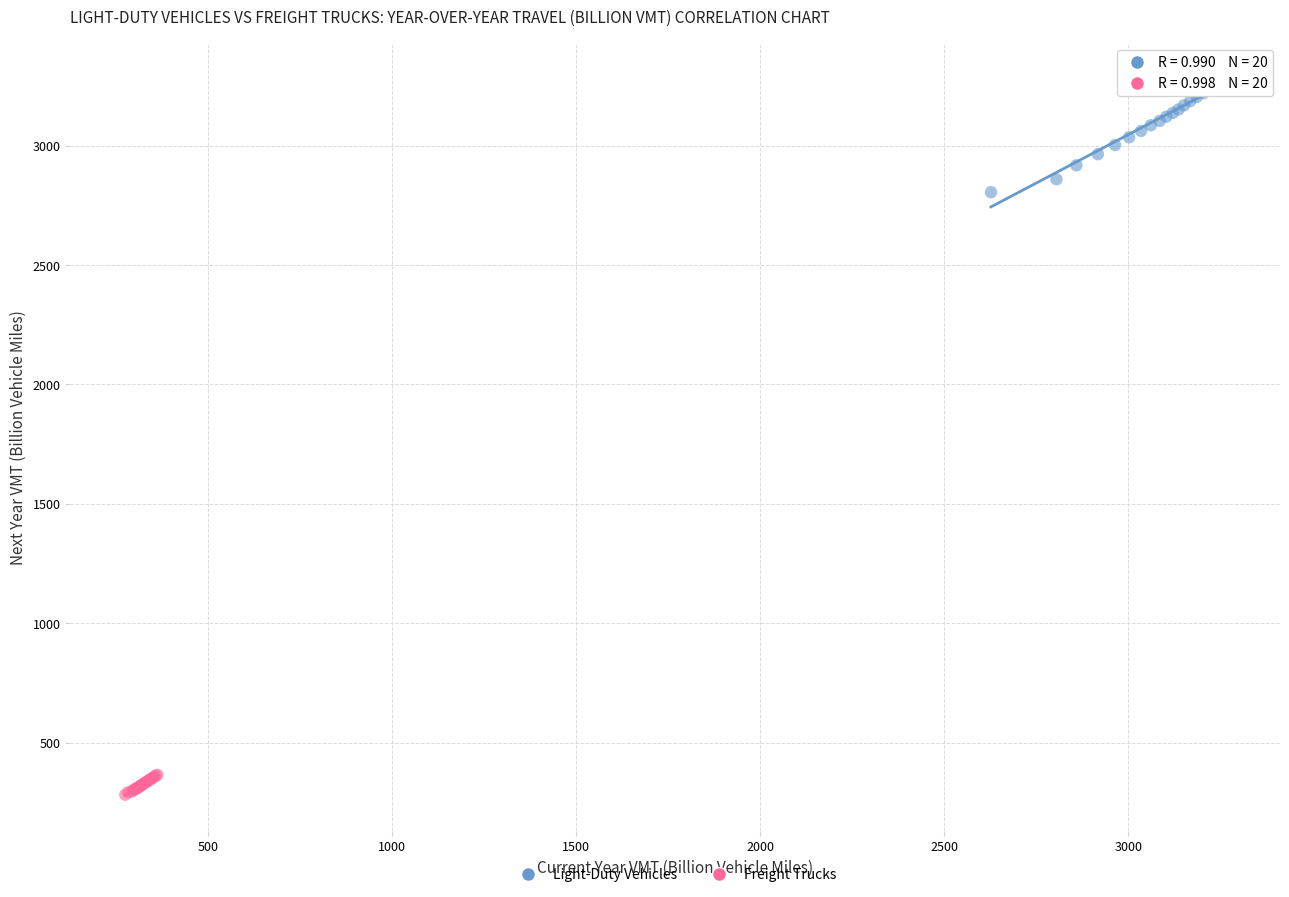

Which series has the largest Y range (max minus min)?

Light-Duty Vehicles